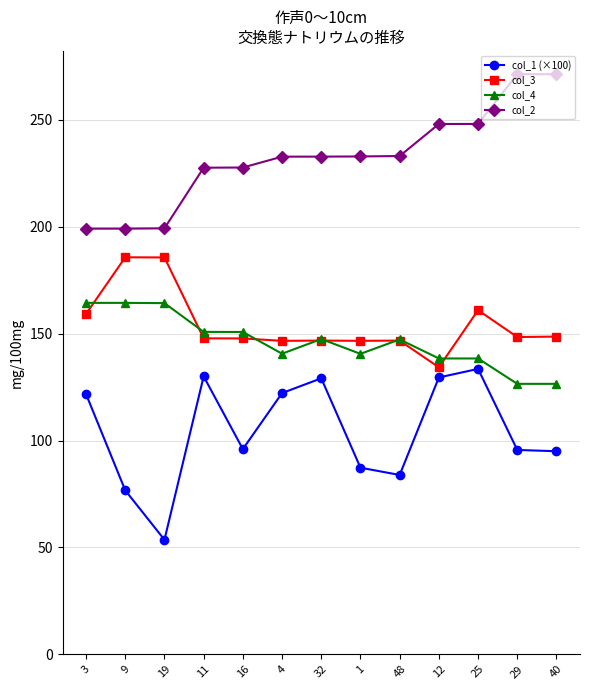

How many lines are shown in the chart?

4